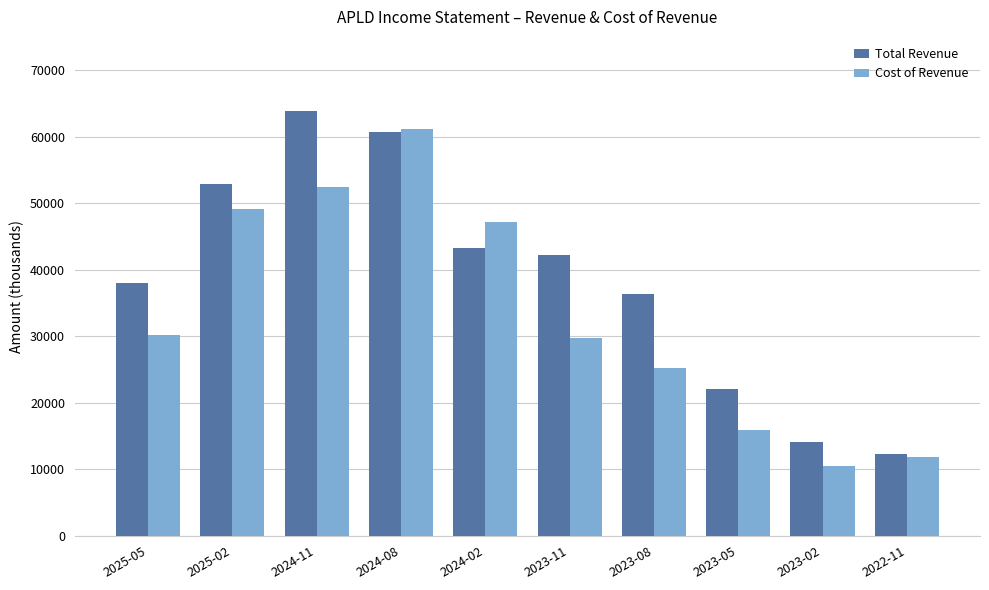

How many values in the Cost of Revenue series are below 30200?

5